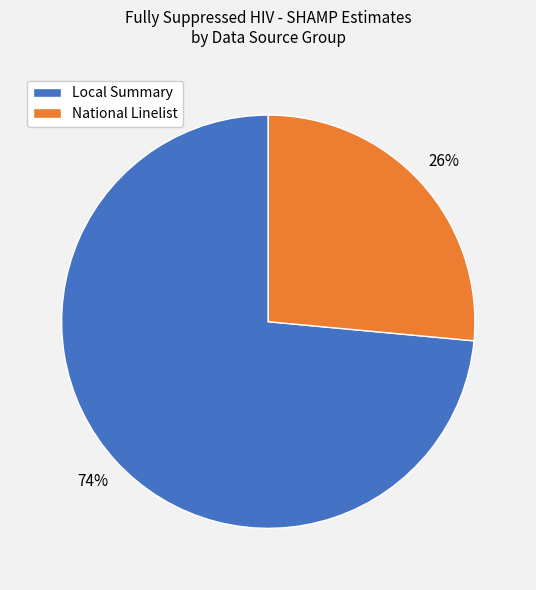

Is there a majority slice in this chart?

Yes